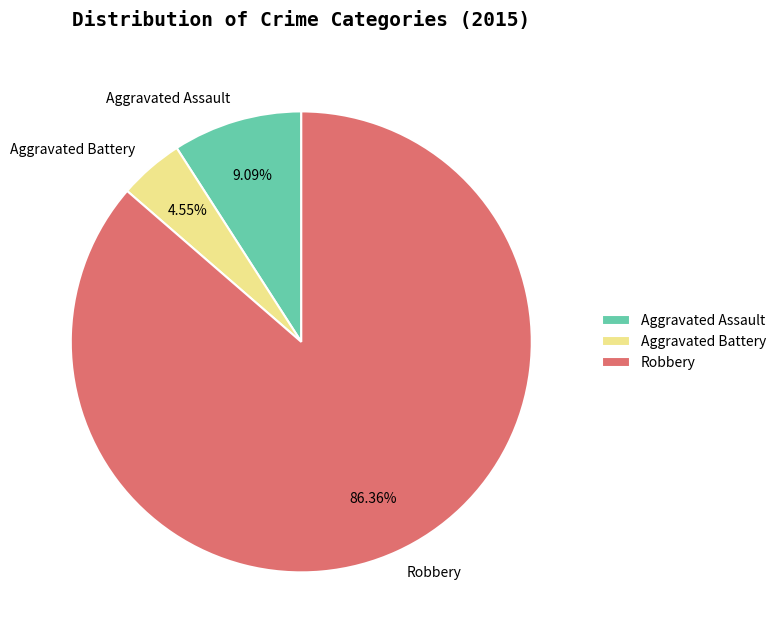

True or false: Aggravated Assault accounts for 21% of the total.

False